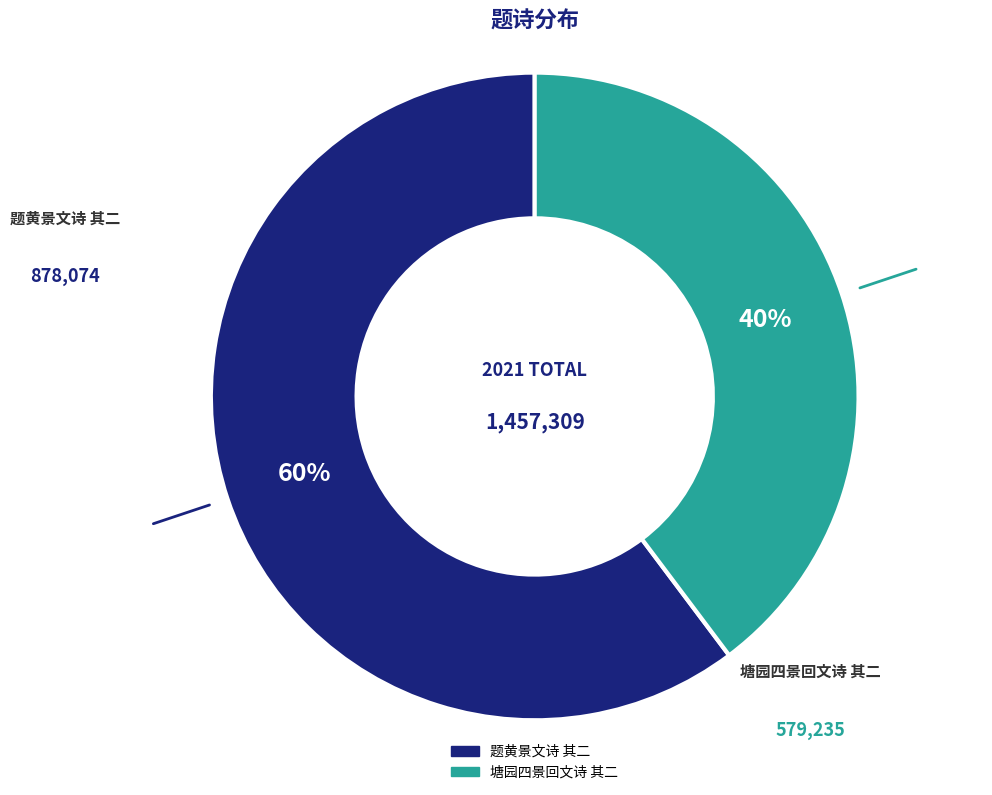

True or false: 塘园四景回文诗 其二 accounts for 40% of the total.

True